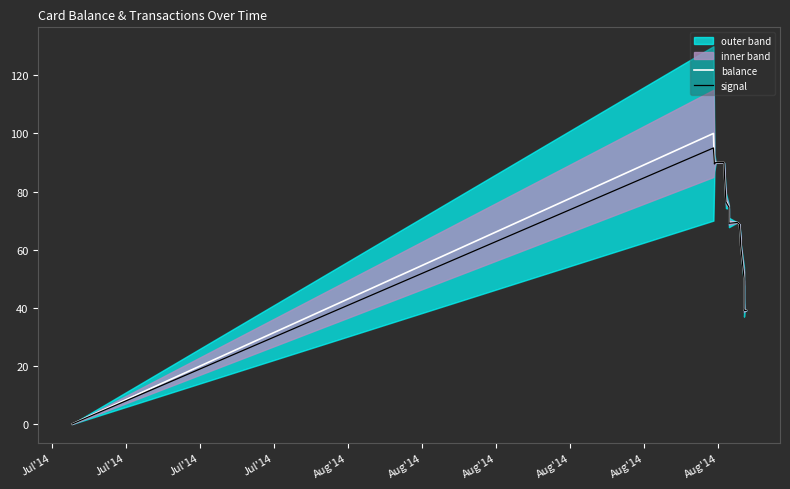

What is the highest value of the balance series?

100.0